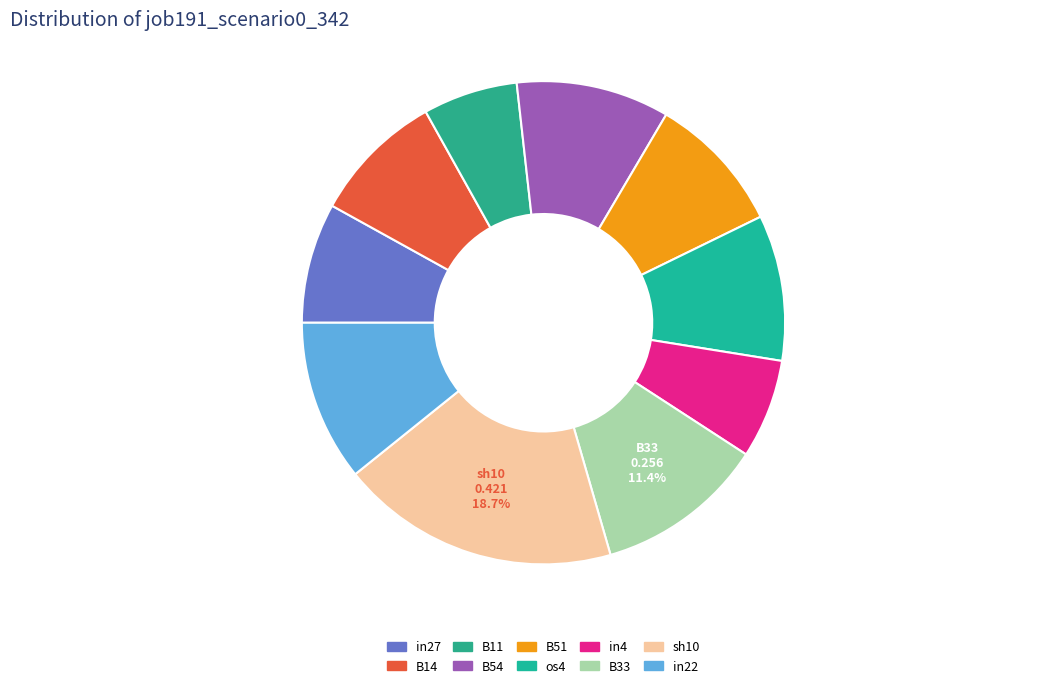

How many segments does this pie chart have?

10